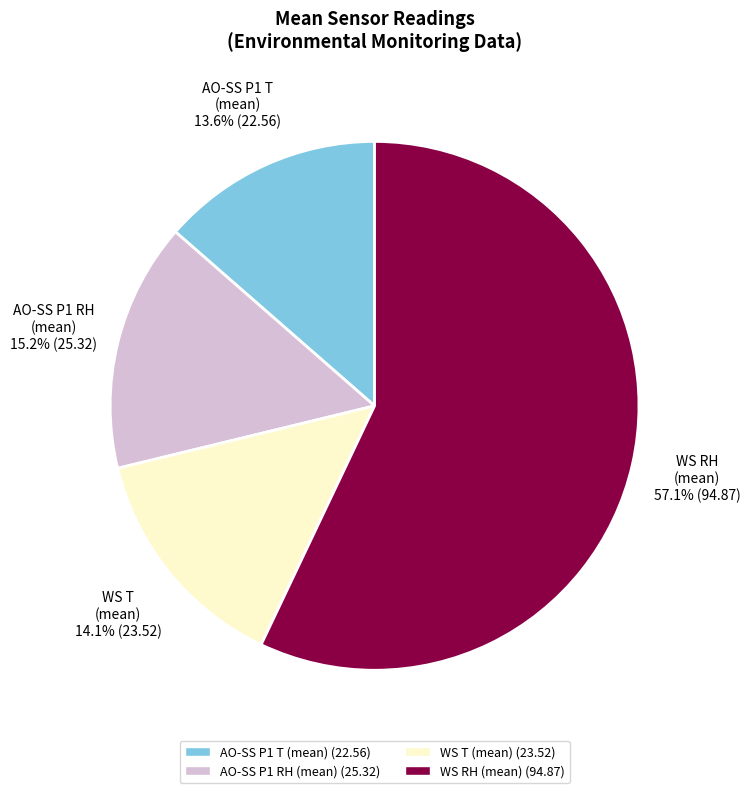

Does any single category account for the majority?

Yes